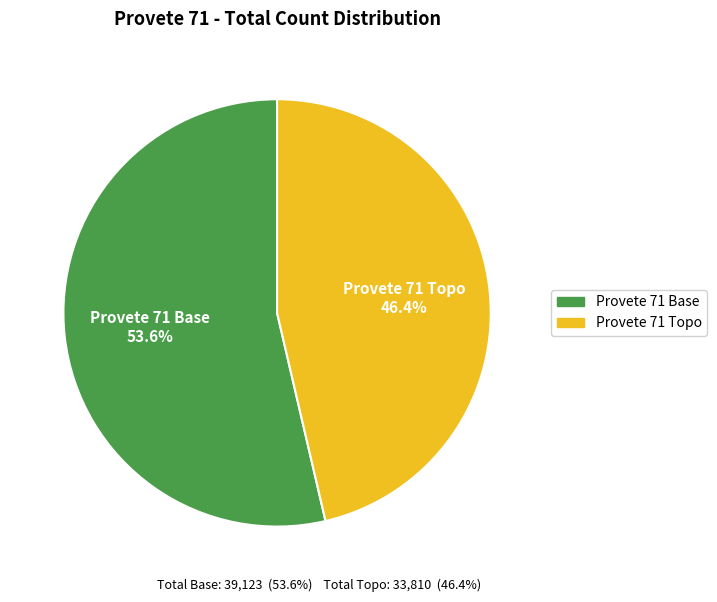

What is the largest slice in the pie chart?

Provete 71 Base